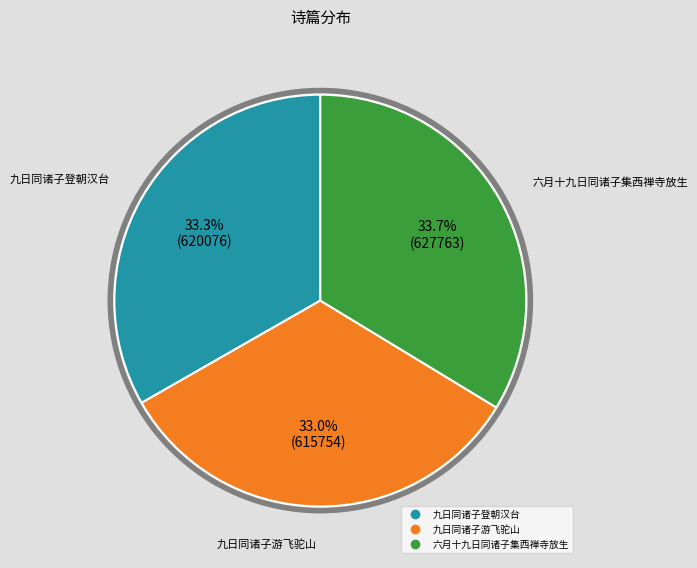

What percentage do 九日同诸子游飞驼山 and 六月十九日同诸子集西禅寺放生 together represent?

66.7%